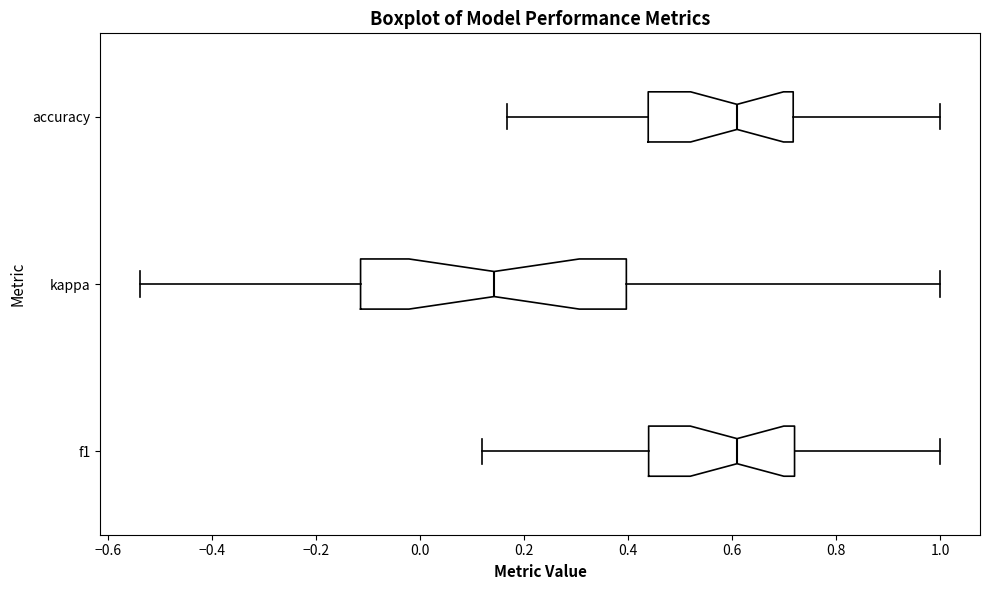

Comparing the boxes themselves (not the whiskers), which one is the widest?

kappa